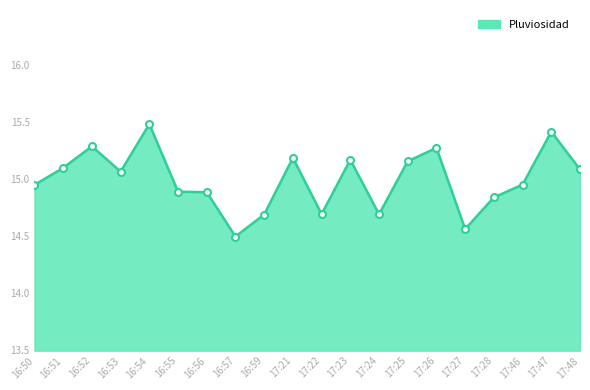

True or false: there are more than 0 points higher than both neighbors.

True